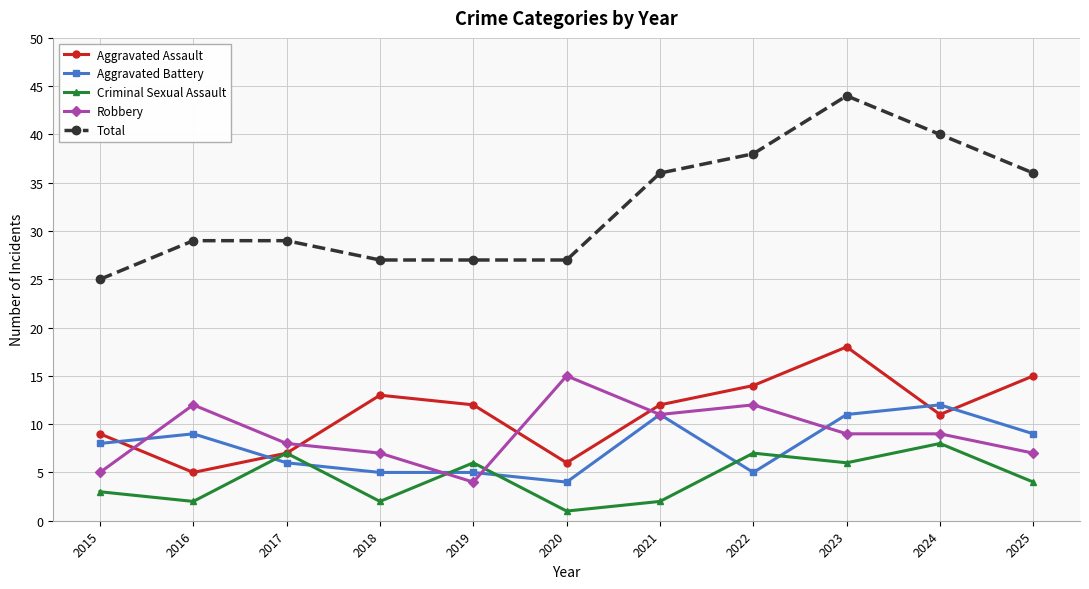

At how many categories does at least one series exceed 41?

1